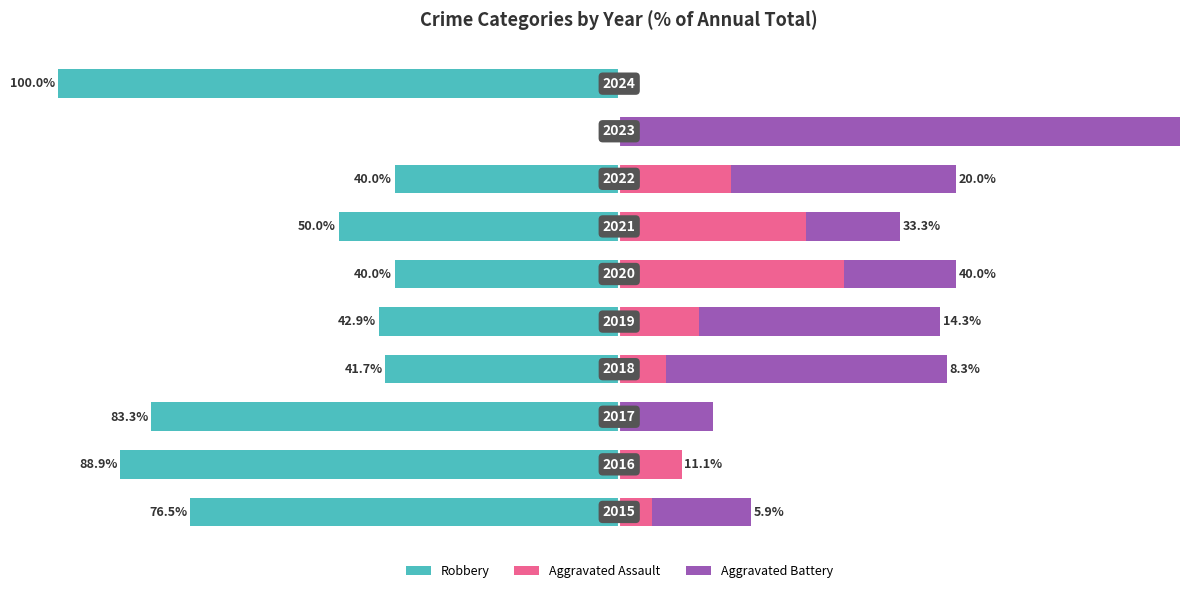

What are all the series names shown in the legend?

Robbery, Aggravated Assault, Aggravated Battery